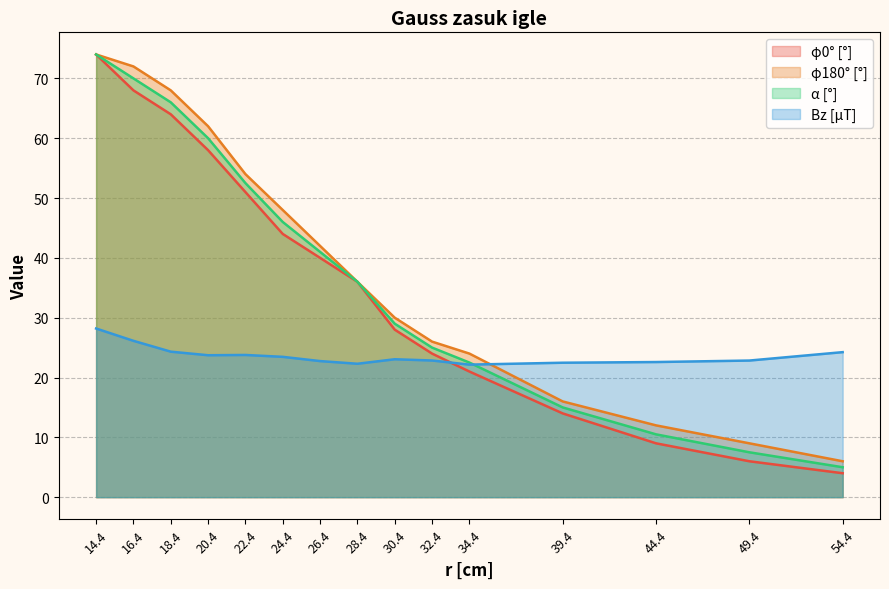

The value of phi0 at 28.4 is 49.5. True or false?

False